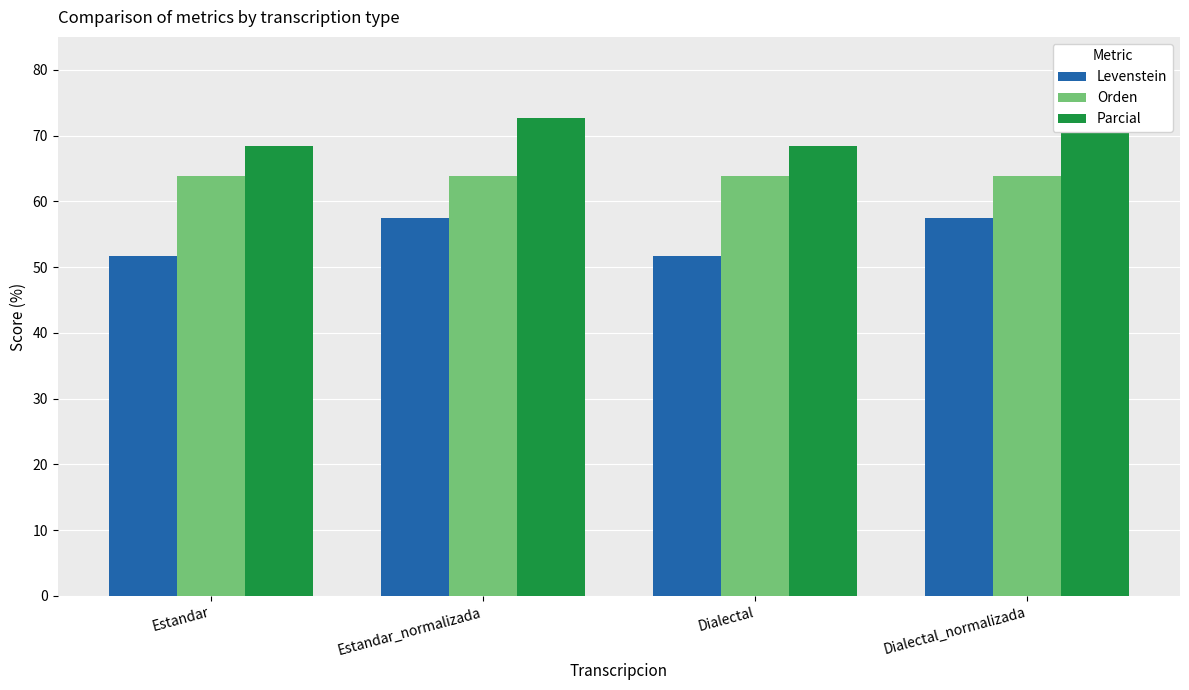

How many data points in Parcial are above 72?

2